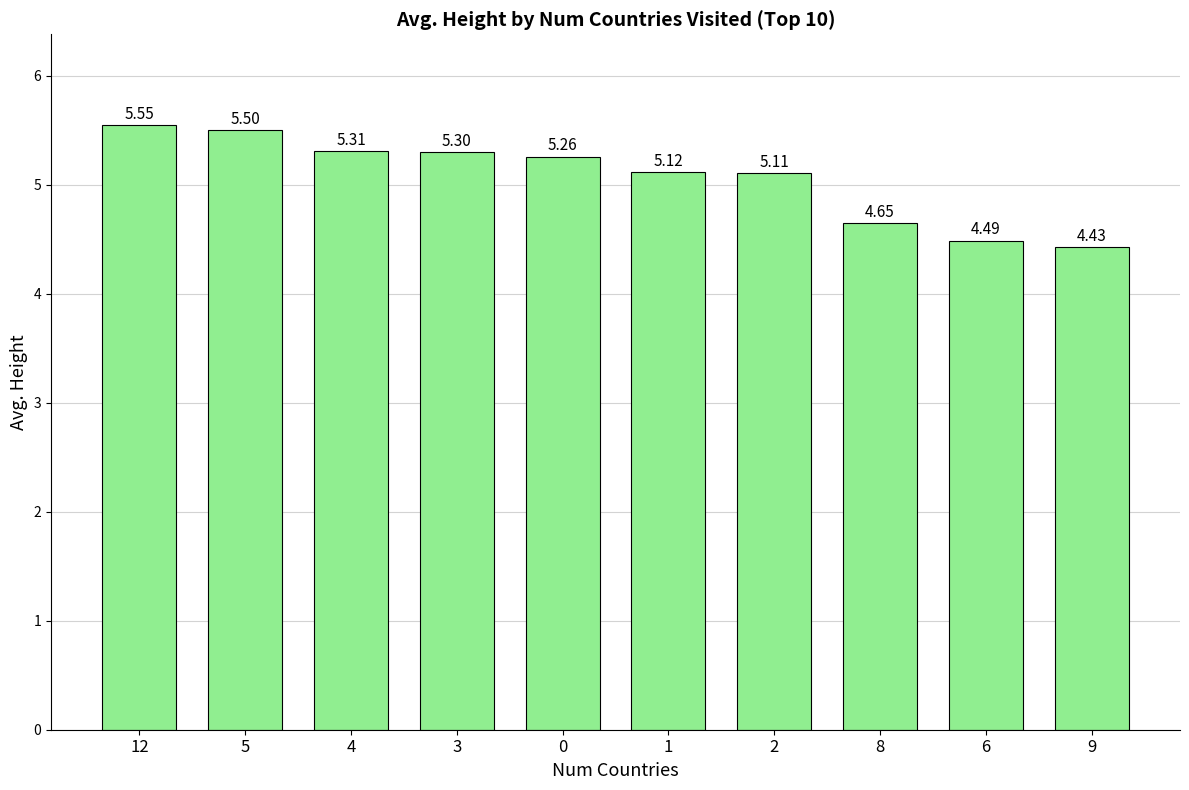

List the labels in order of value, largest first.

12, 5, 4, 3, 0, 1, 2, 8, 6, 9